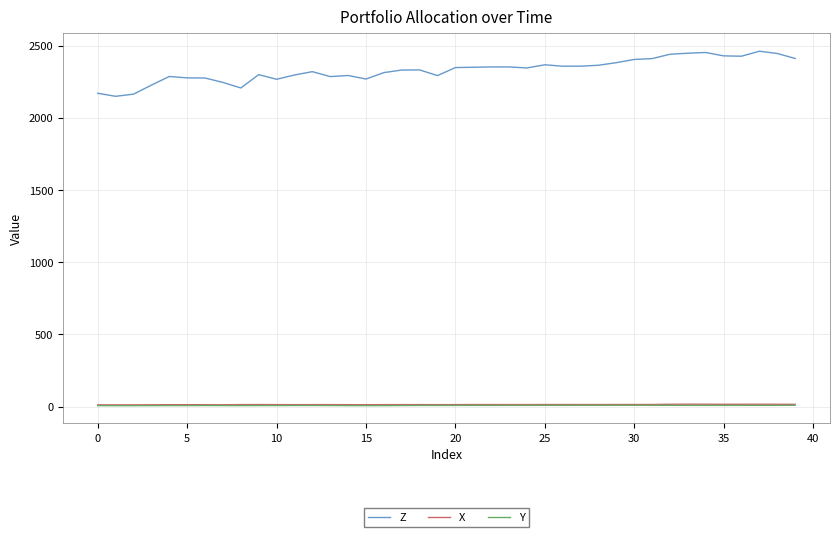

True or false: Z and X cross at least once.

False